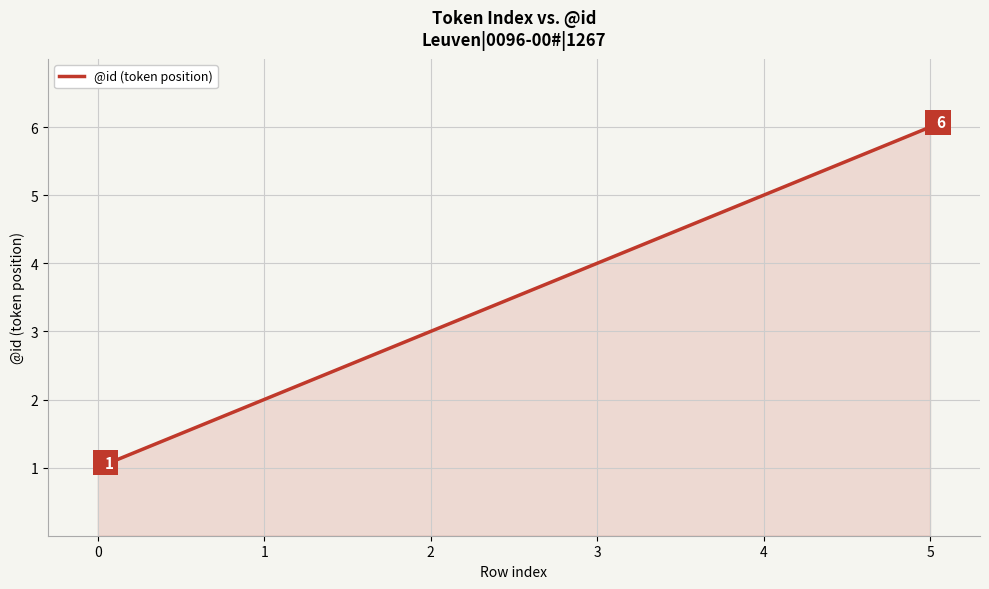

What is the sum of the values at 4 and 5?

11